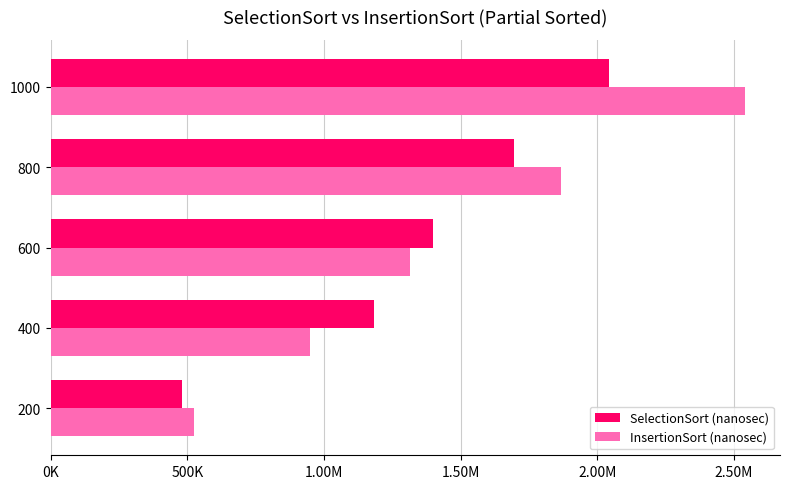

What are all the series names shown in the legend?

SelectionSort (nanosec), InsertionSort (nanosec)